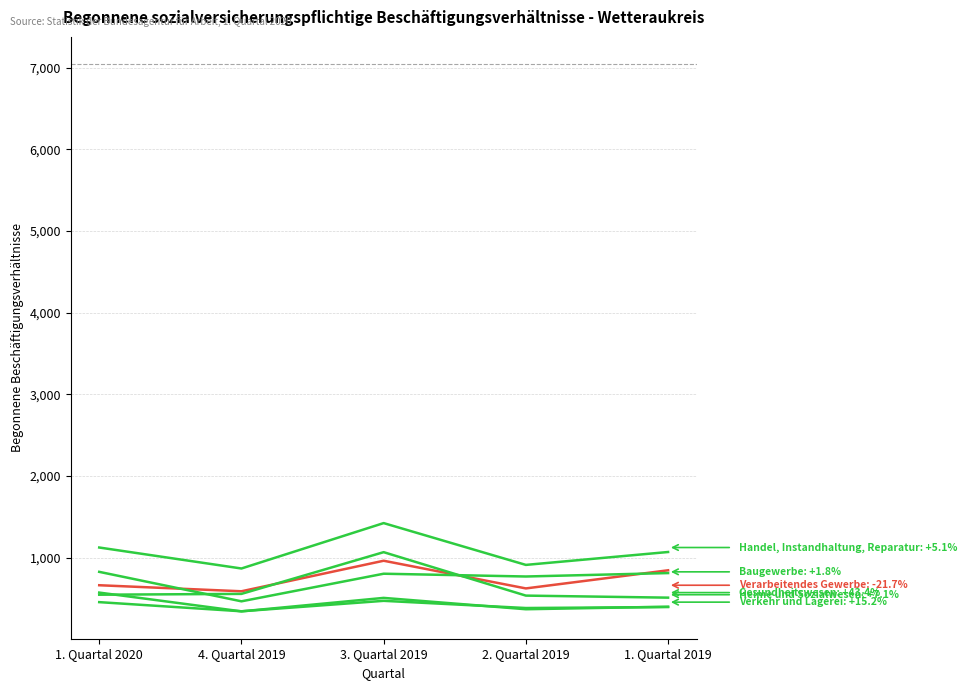

Does the chart display data point markers on the line(s)?

No